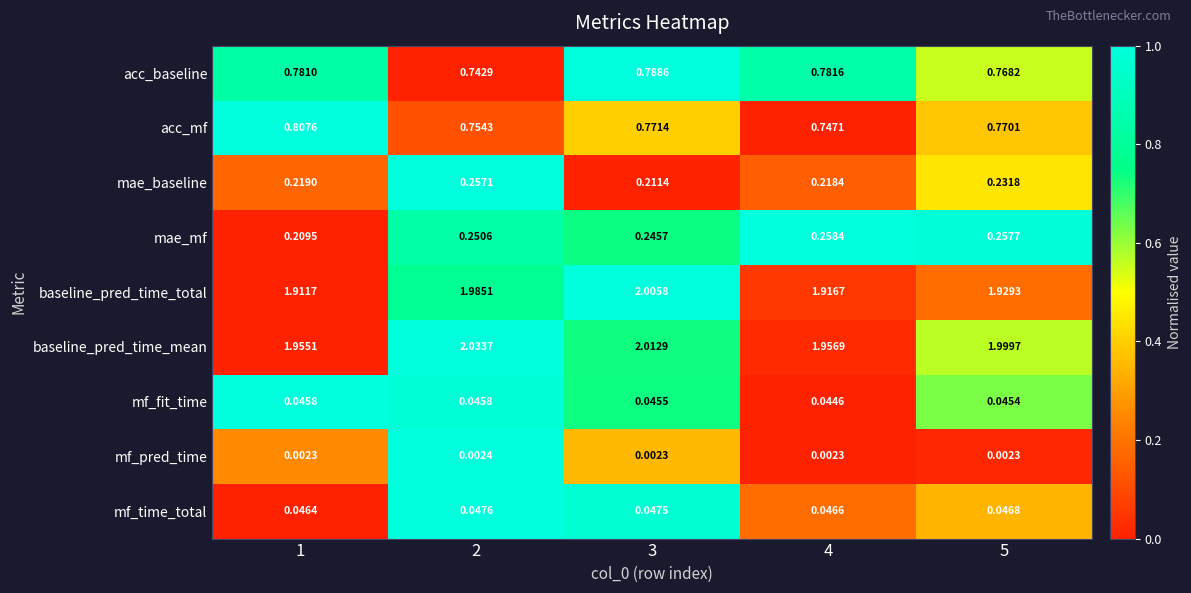

Which series has the largest total across all categories?

baseline_pred_time_mean